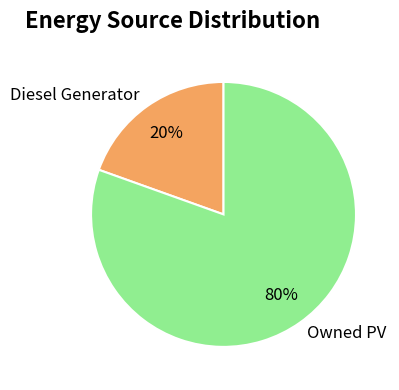

What is the smallest slice in the pie chart?

Diesel Generator